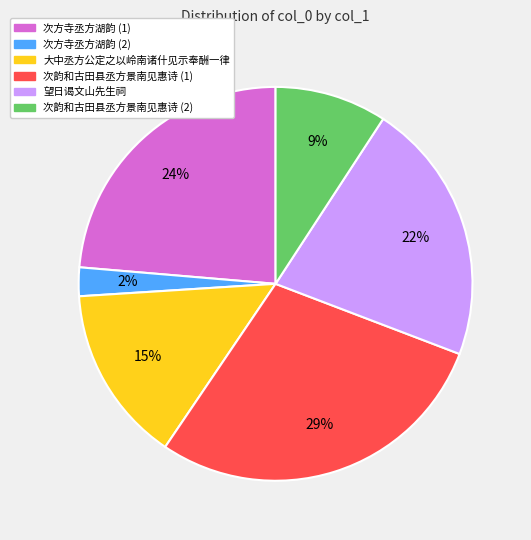

To the nearest percent, what portion does 望日谒文山先生祠 represent?

22%